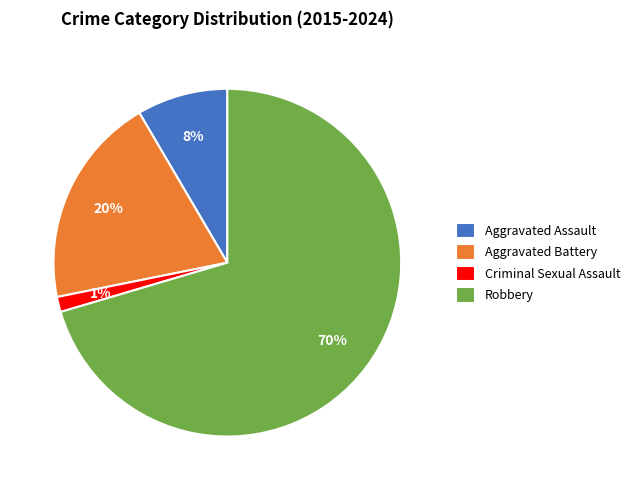

Which category has the smallest portion of the pie?

Criminal Sexual Assault